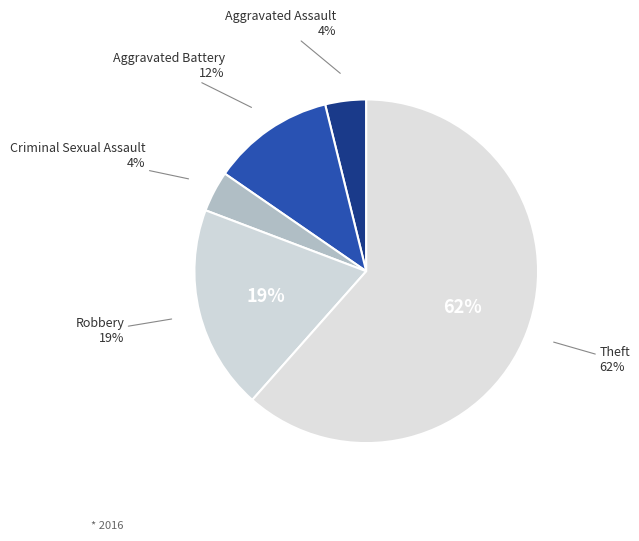

Rank the categories by value from lowest to highest.

Aggravated Assault, Criminal Sexual Assault, Aggravated Battery, Robbery, Theft